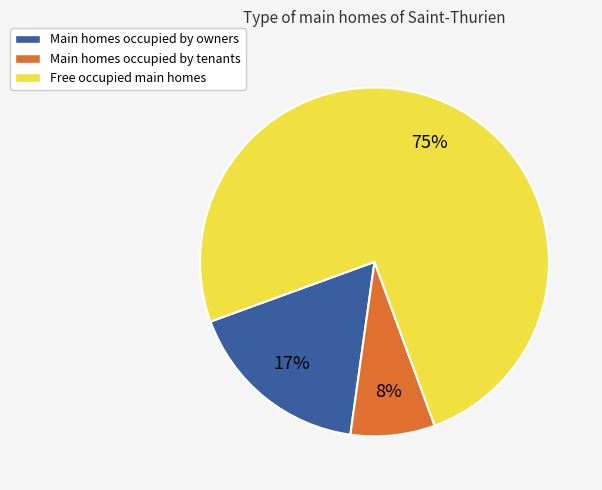

Is it true that Main homes occupied by owners is 9% of the pie?

False